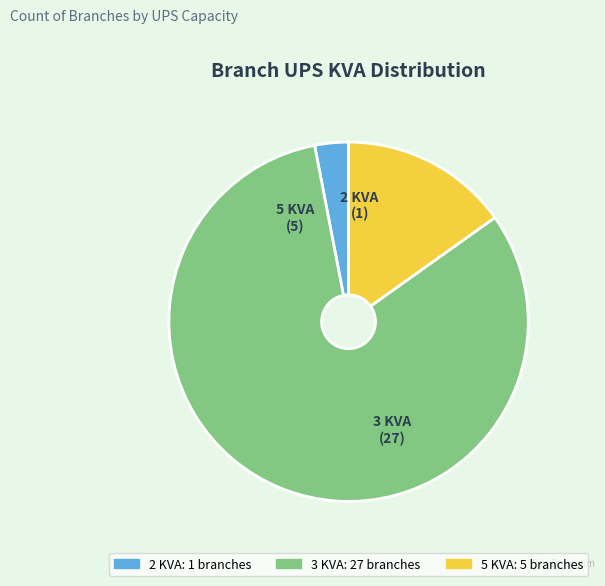

Which slice is the smallest?

2 KVA